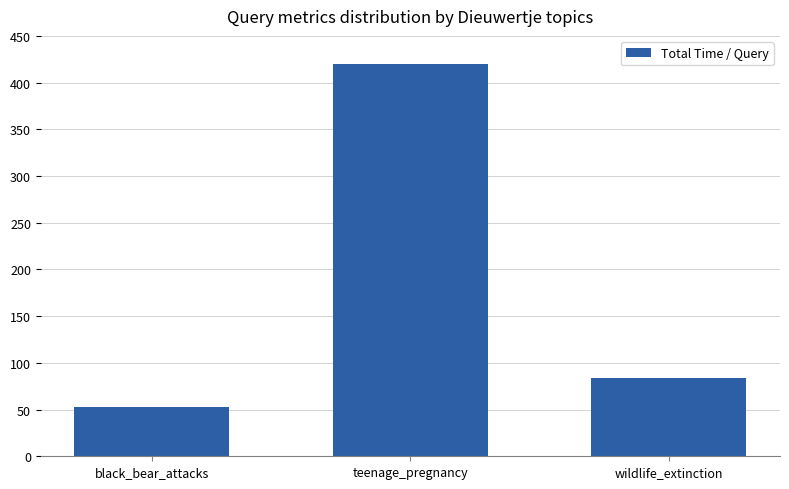

The chart shows a value of 52.5 at black_bear_attacks. True or false?

True